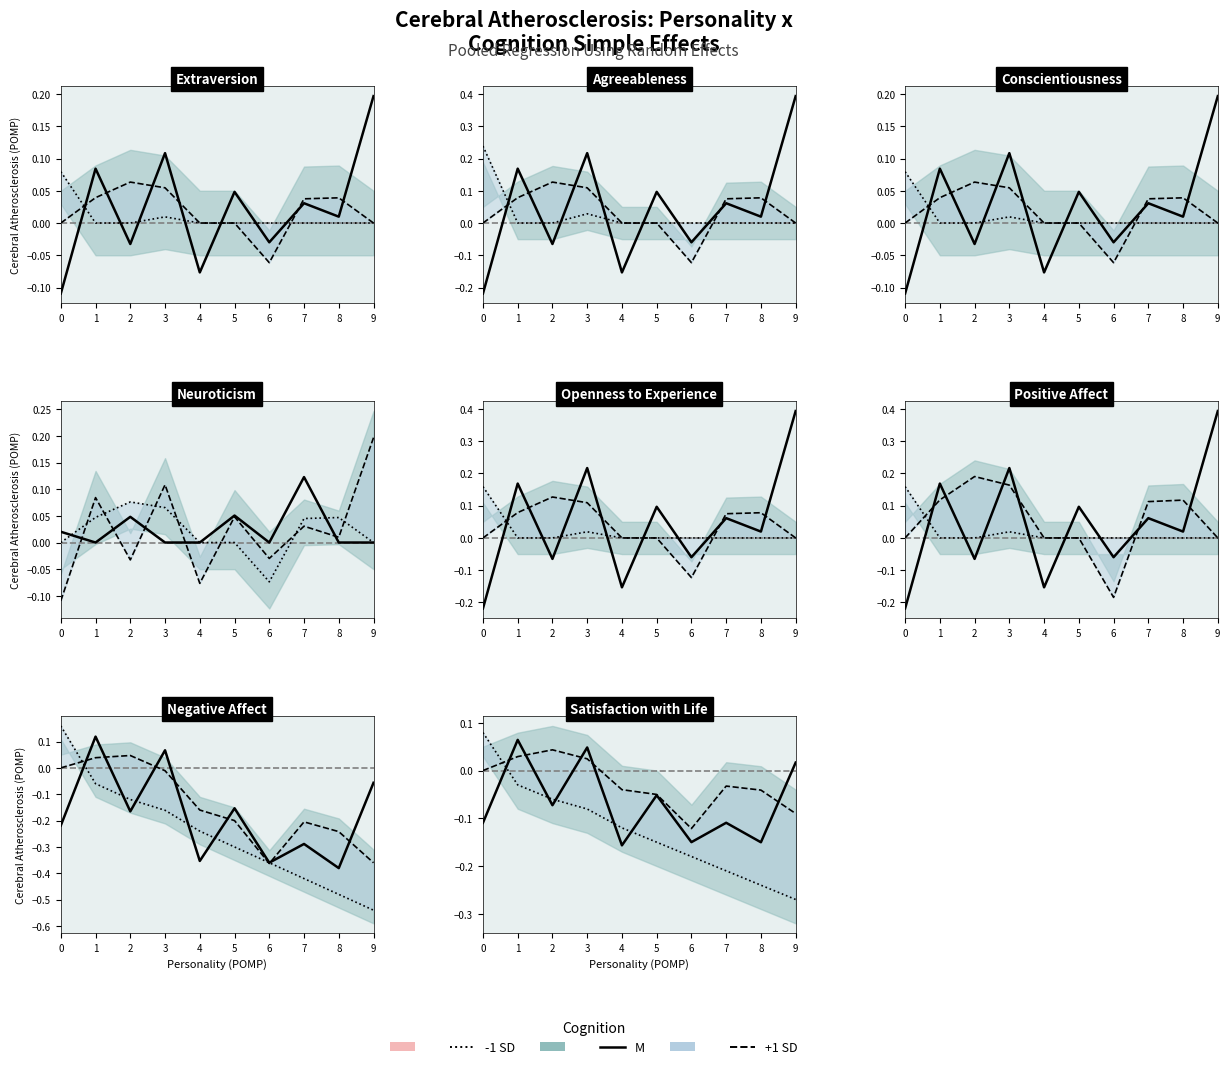

True or false: 1 has more than 2 points higher than both neighbors.

False